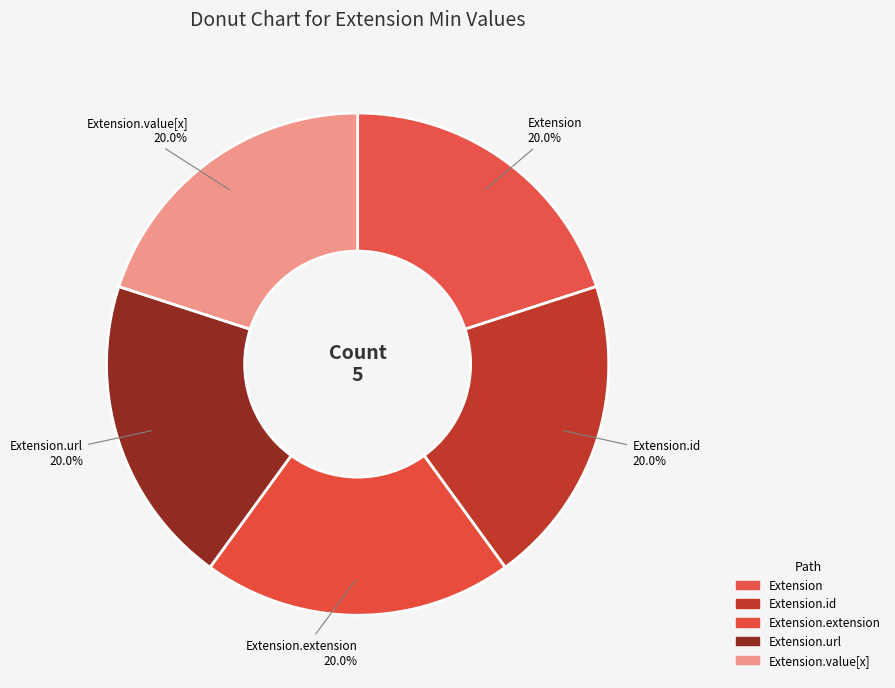

Count the number of slices in the pie.

5